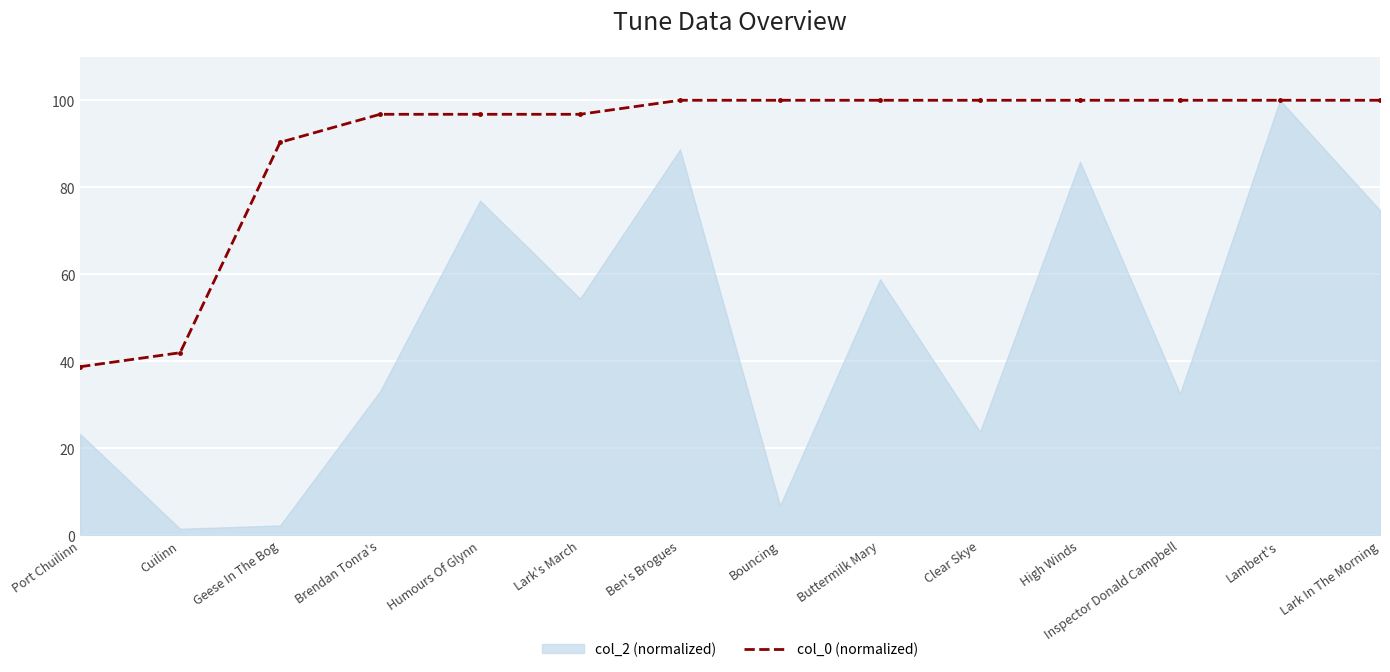

True or false: the data shows 52.7 at High Winds.

False